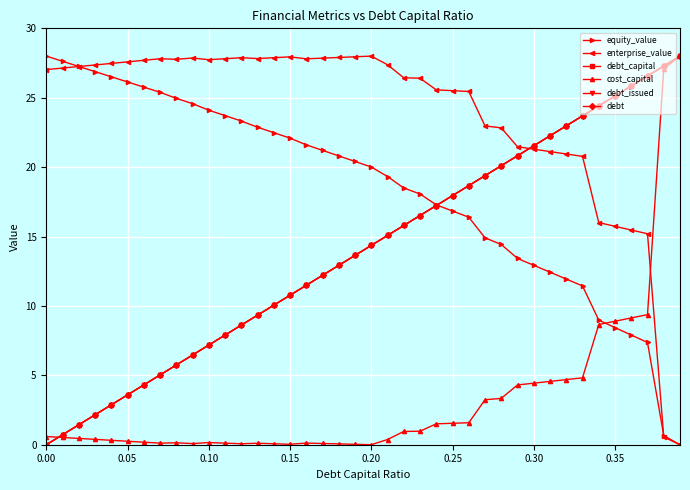

Is this an area chart (filled region under the line)?

No